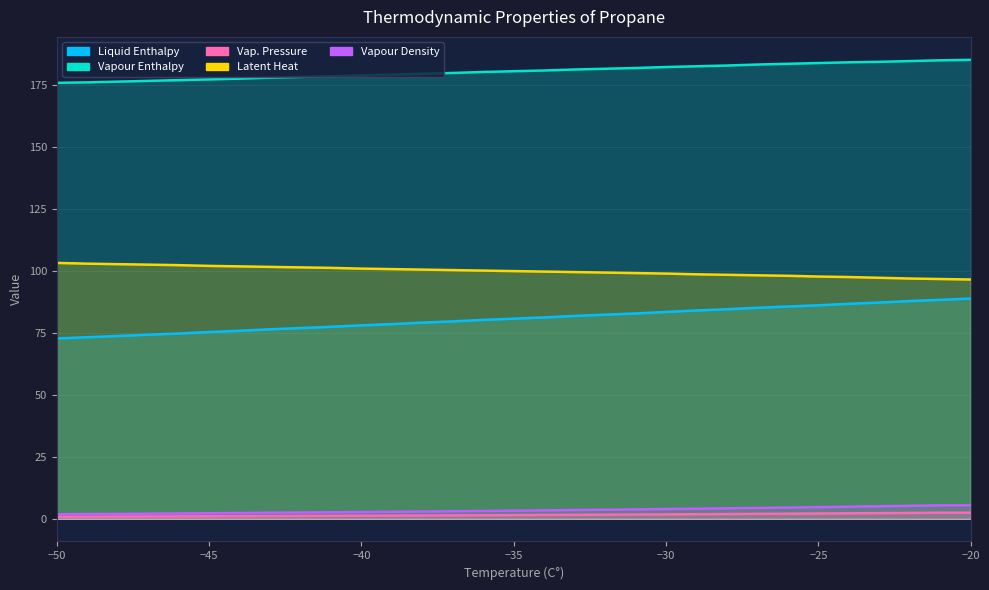

What is the minimum value for Latent Heat?

96.5